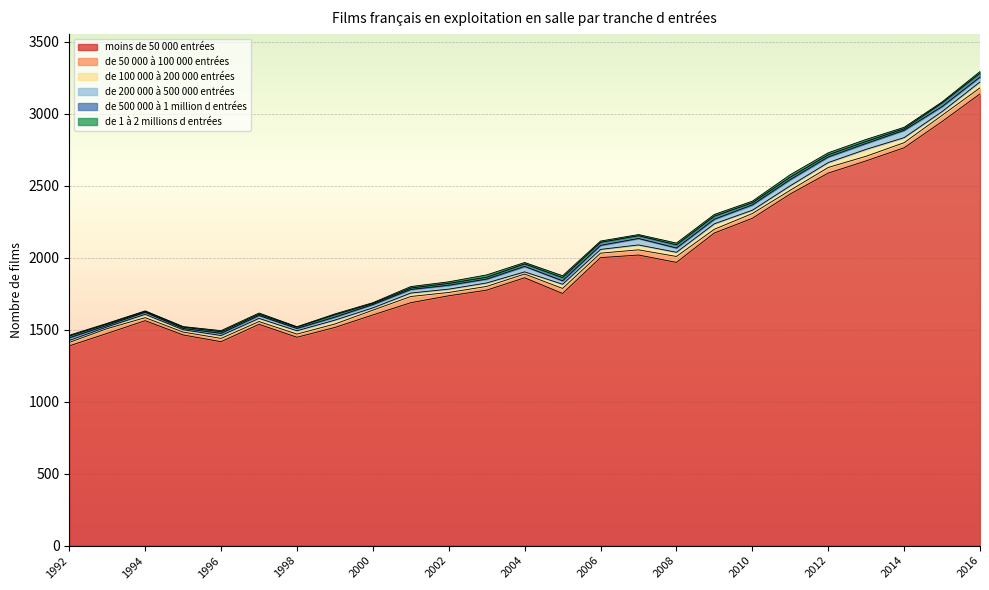

The value of de 100 000 à 200 000 entrées at 1998 is 34. True or false?

False